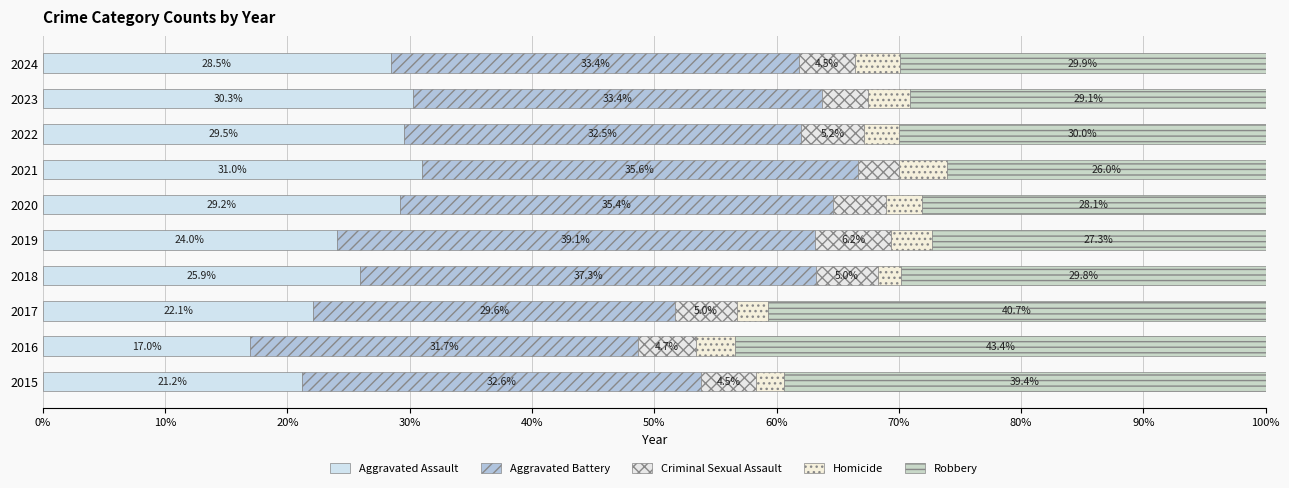

How many distinct data groups are displayed?

5